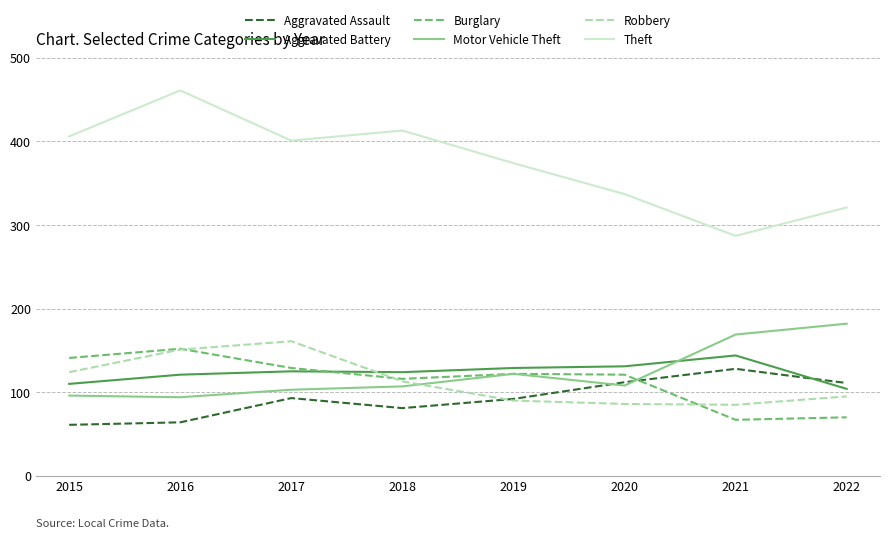

Is it true that Theft equals 101 at 2019?

False